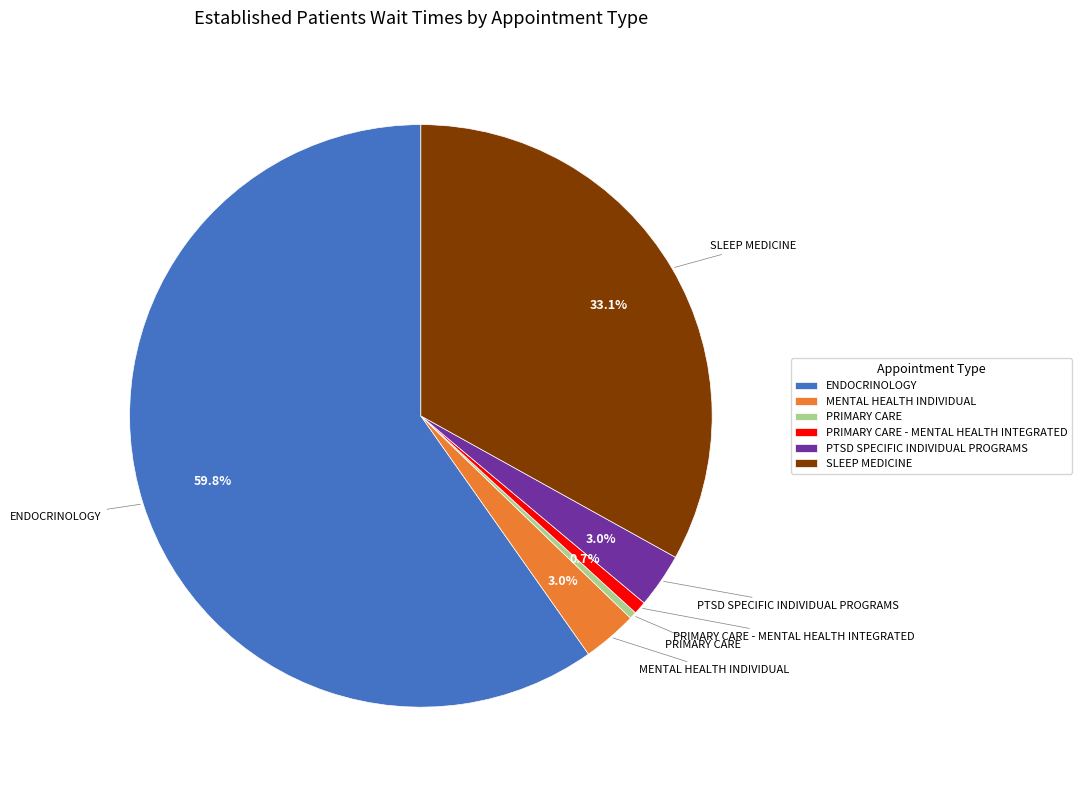

How many segments does this pie chart have?

6